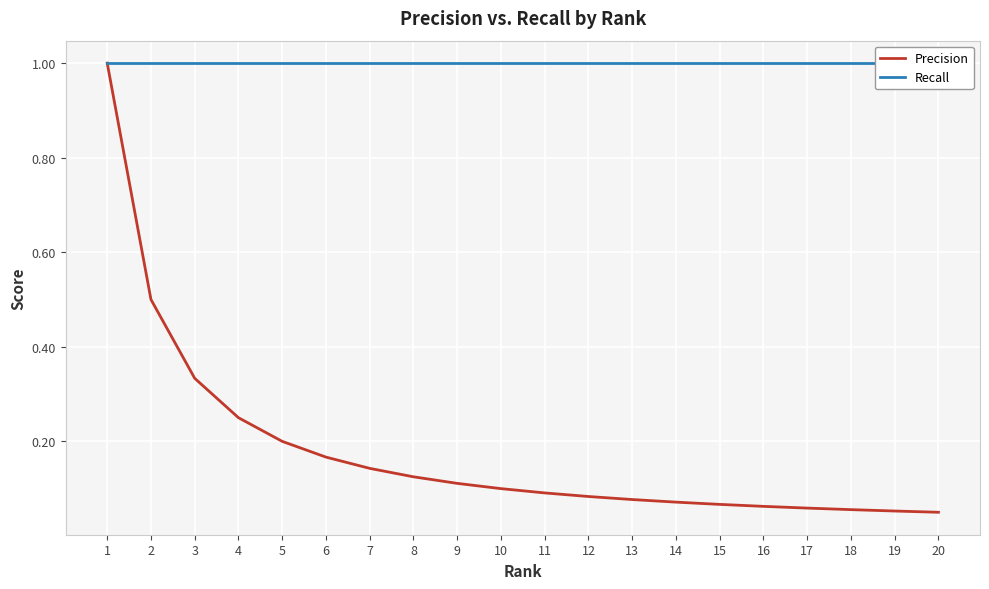

Rank the series by their average value, from lowest to highest.

Precision, Recall